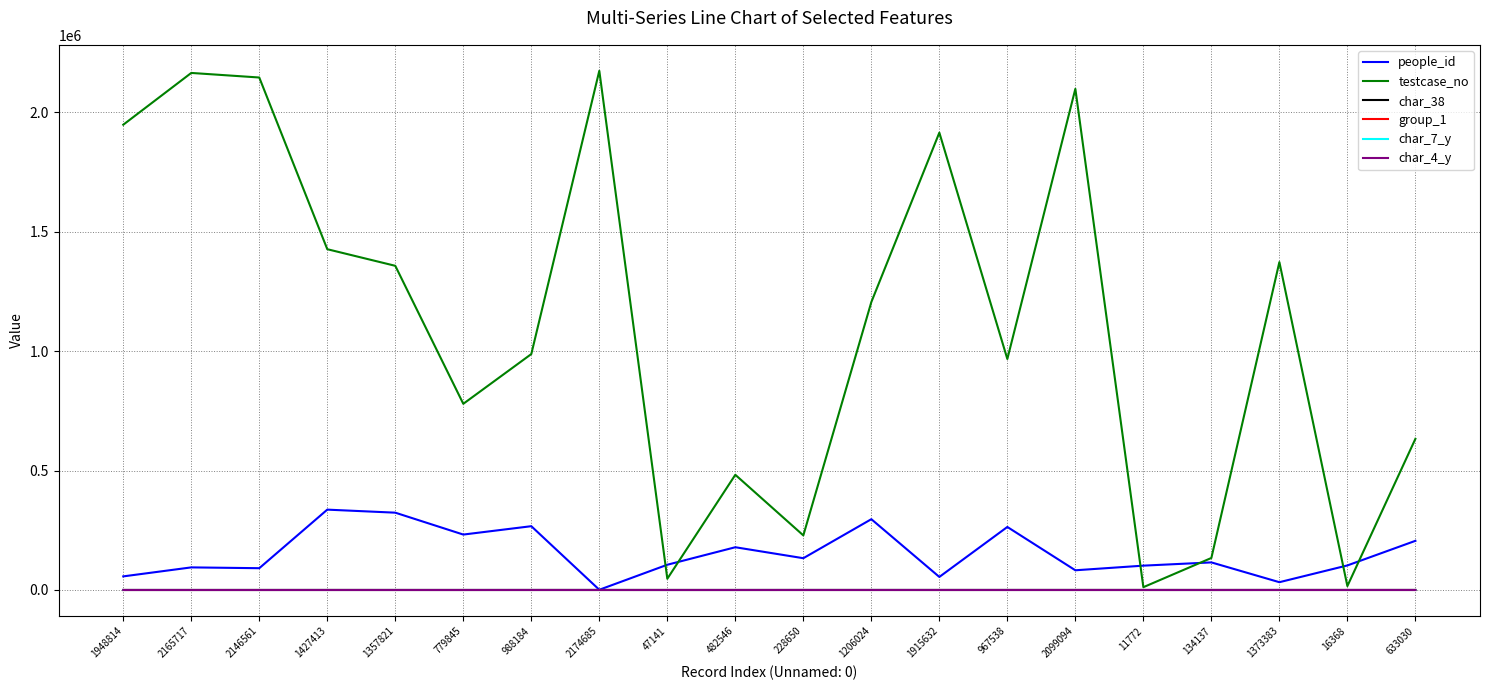

Is this an area chart (filled region under the line)?

No